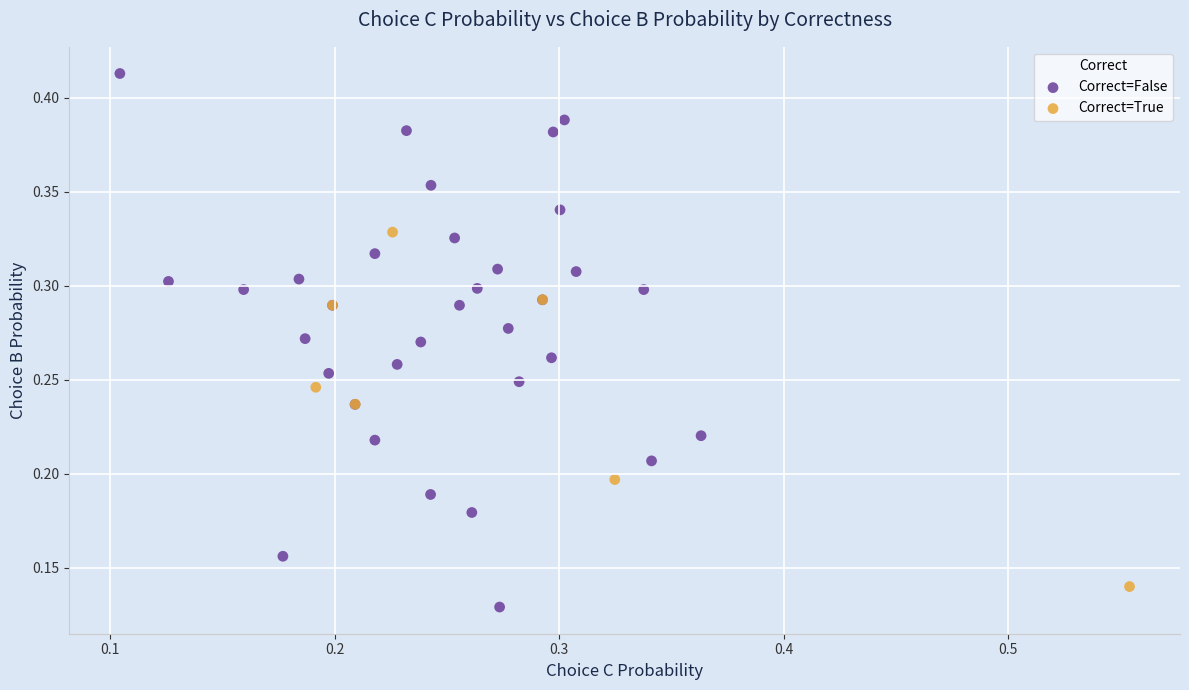

Which series contains the highest Y value?

Correct=False